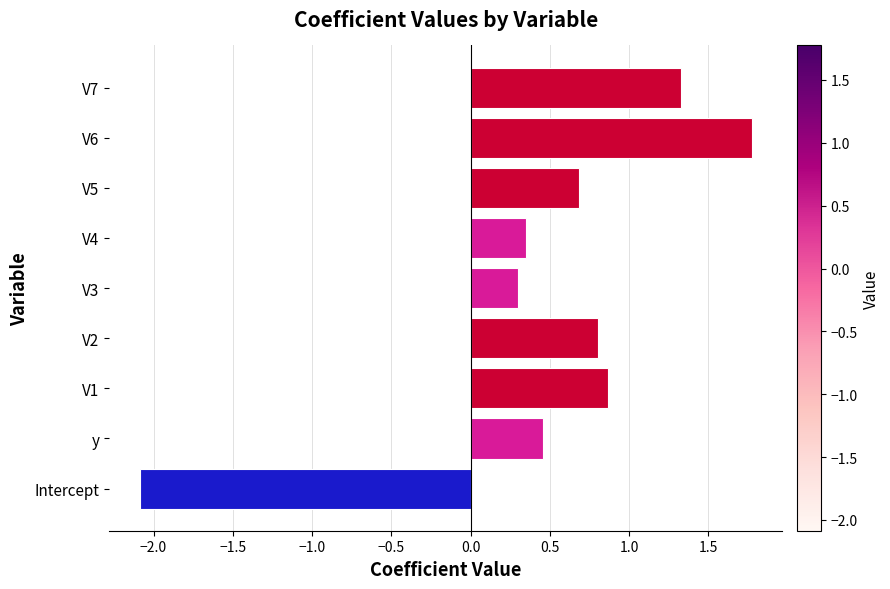

Is it true that the value at V6 is 2.6?

False